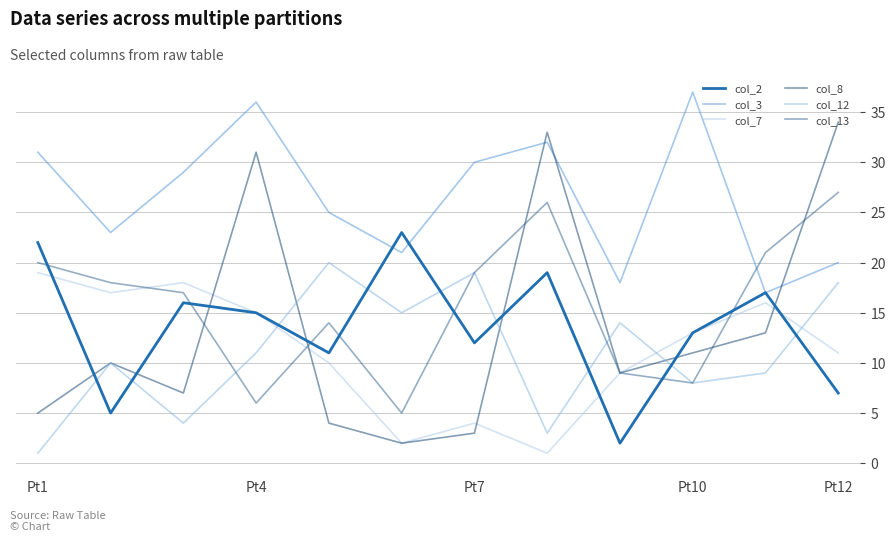

True or false: col_3 and col_12 intersect in this chart.

False